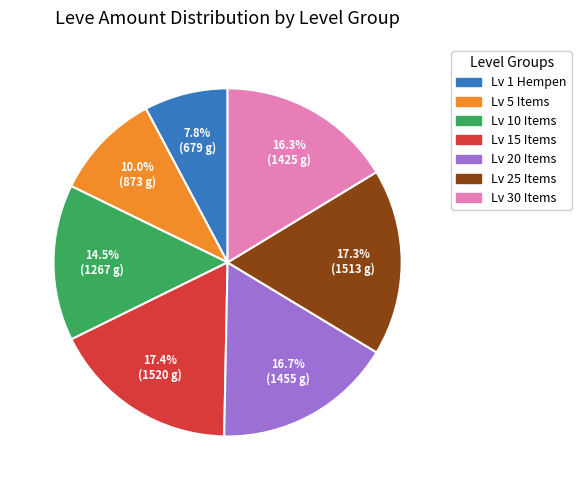

How many segments does this pie chart have?

7